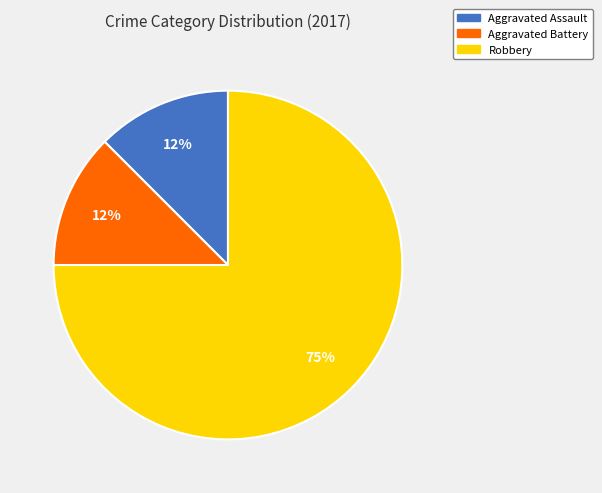

To the nearest percent, what is the average slice percentage?

33%